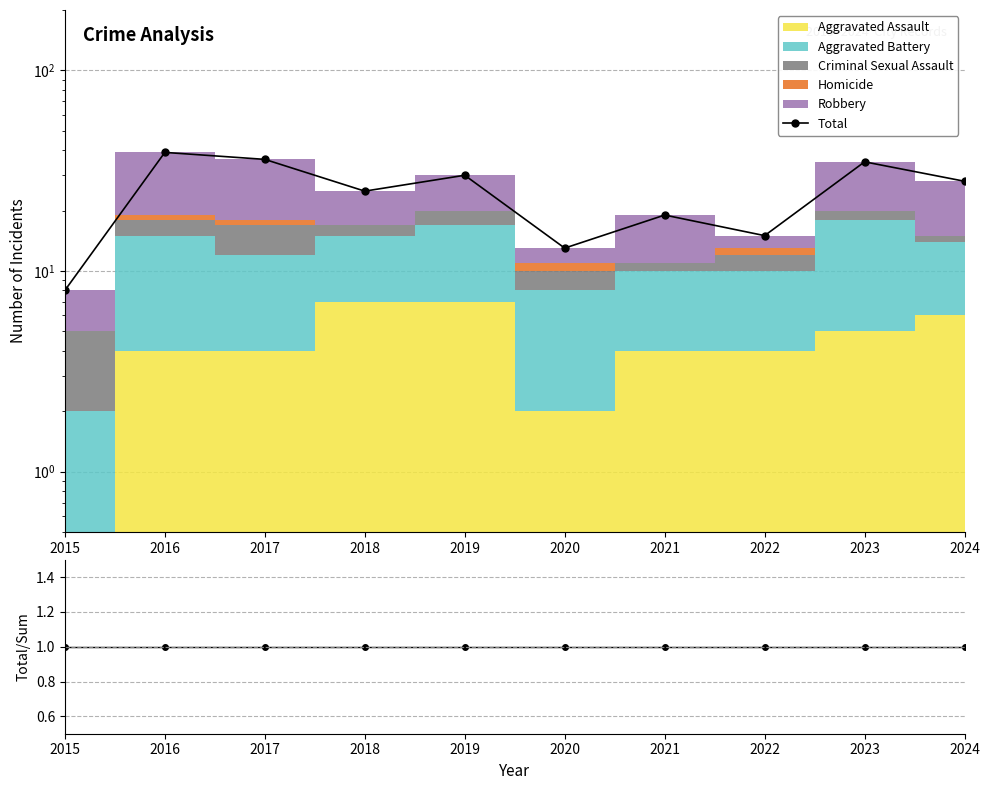

The Total/Stacked series shows 1 at 2020. True or false?

True